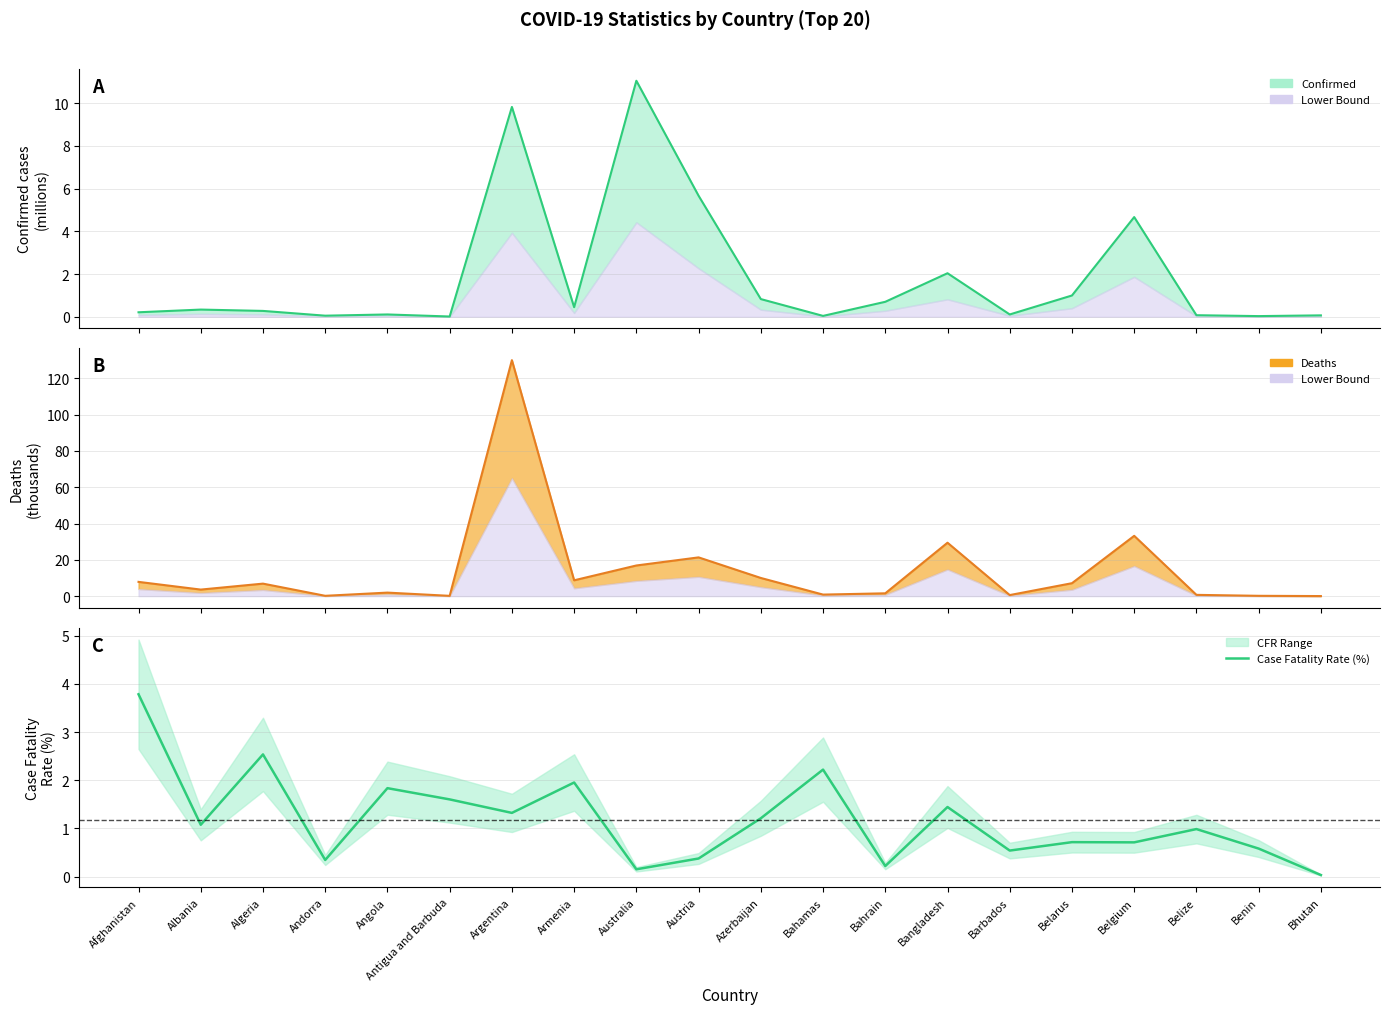

Reading left to right, transcribe all the data shown in this chart.

3.8	1.1	2.5	0.3	1.8	1.6	1.3	2.0	0.2	0.4	1.2	2.2	0.2	1.4	0.5	0.7	0.7	1.0	0.6	0.0